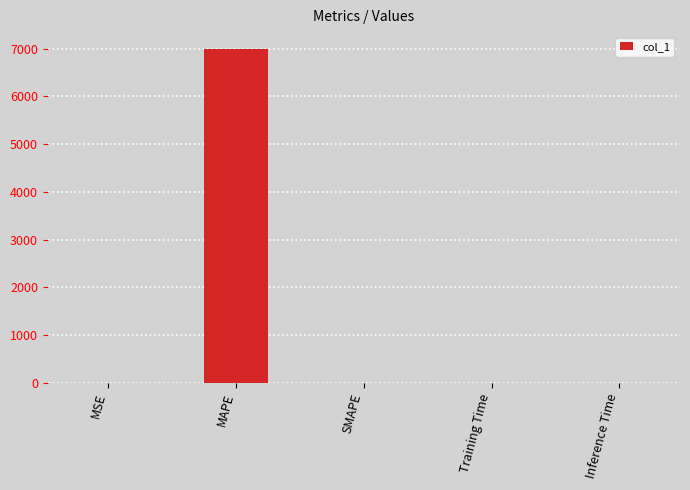

The chart shows a value of 0.0 at MSE. True or false?

True